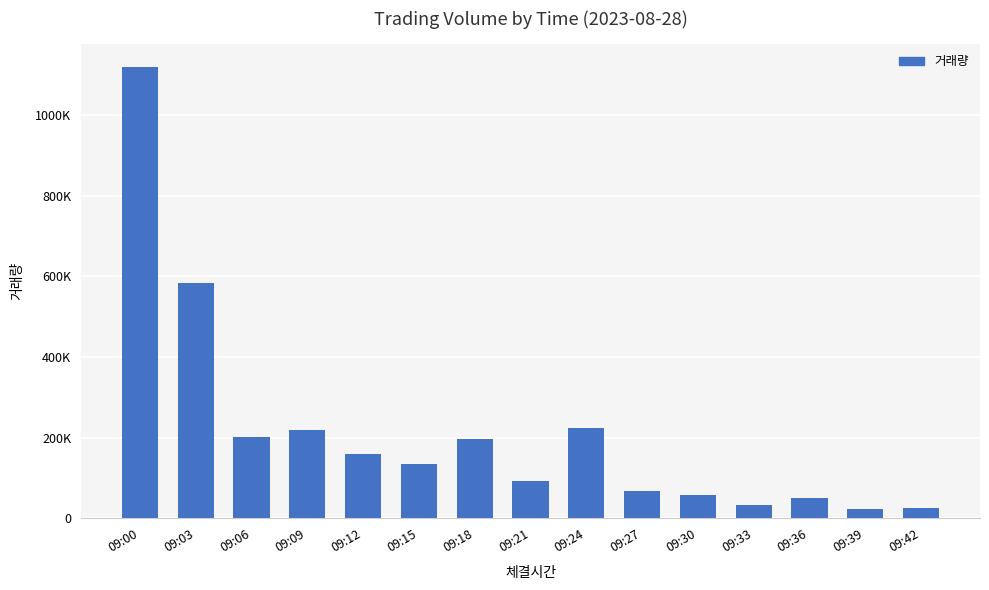

Are the bars horizontal?

No